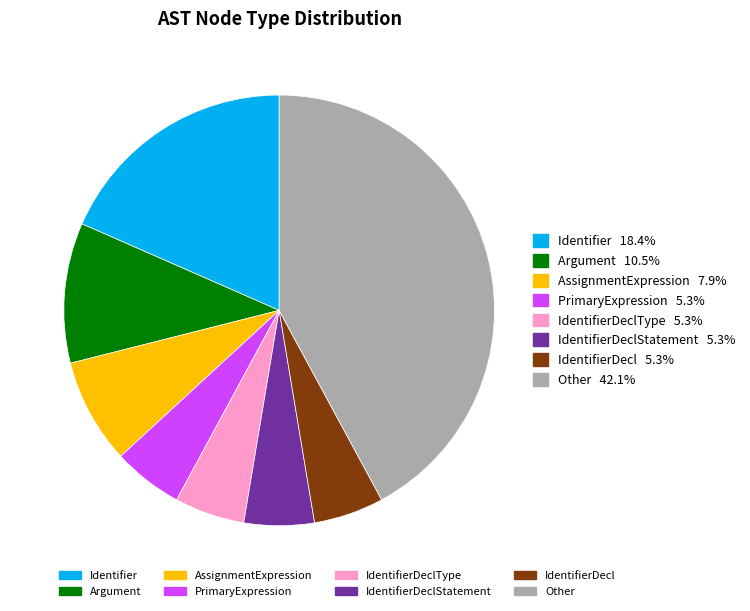

Is there a majority slice in this chart?

No